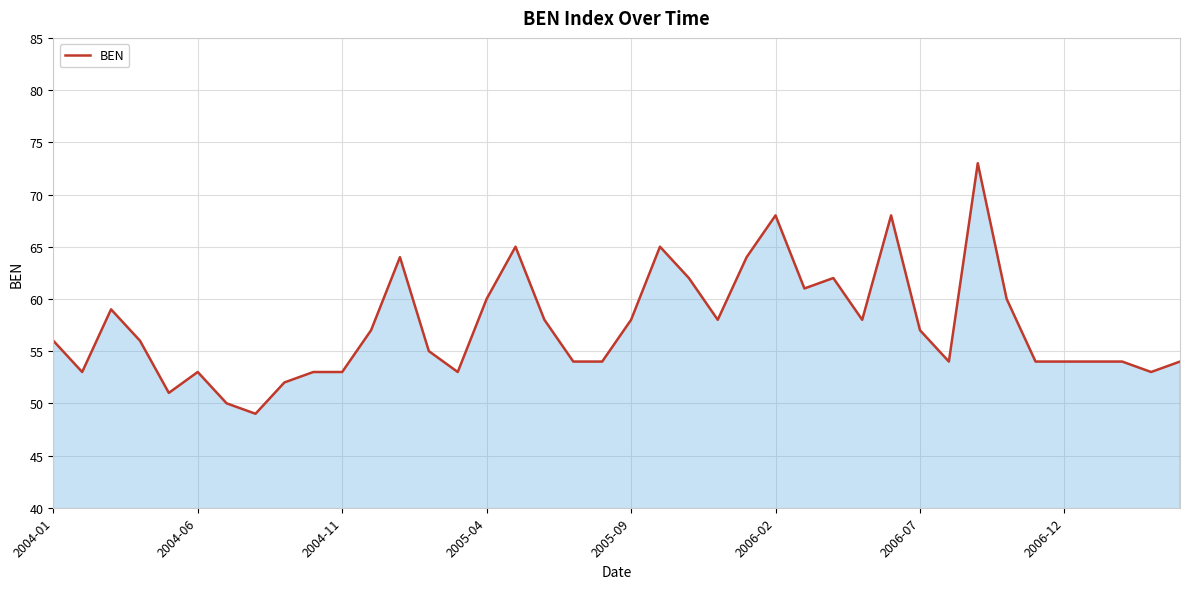

What is the maximum value shown in the chart?

73